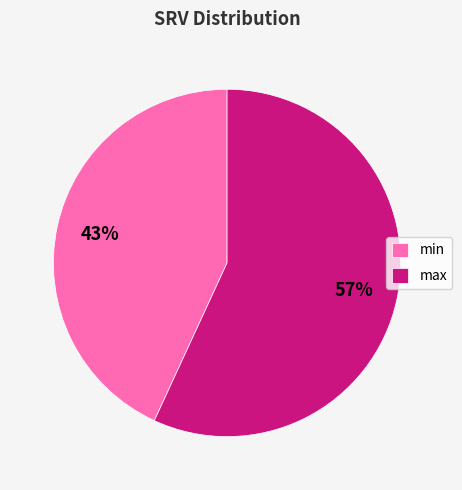

What is the largest slice in the pie chart?

max